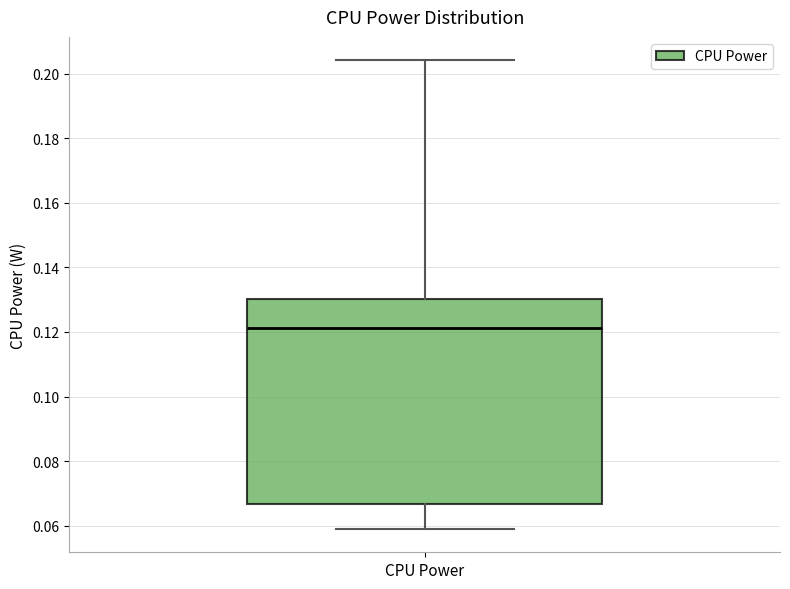

Read this box plot against the y-axis: the position of the median line, the range covered by the box, and the ends of both whiskers. The values are not printed on the chart, so give them approximately, as read against the axis.

median 0.122, box 0.066 to 0.130, whiskers 0.060 to 0.204